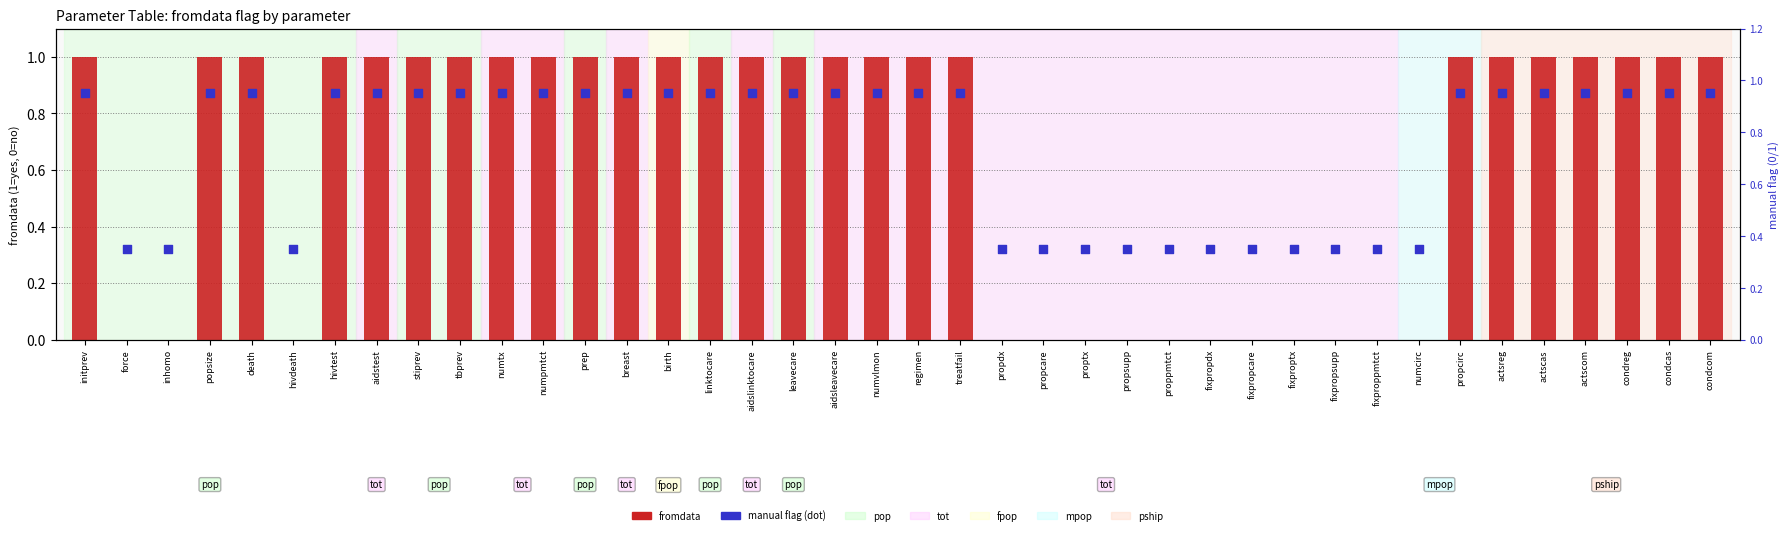

Which series reaches the maximum Y coordinate?

fromdata